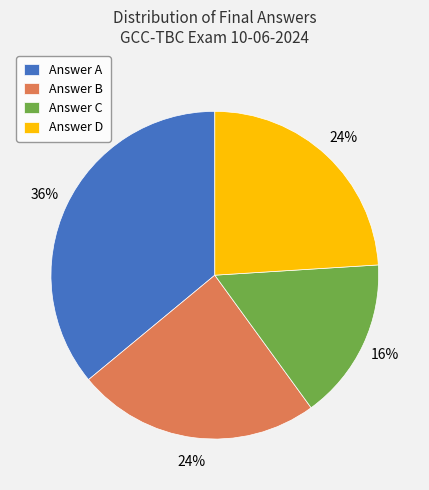

Is there a majority slice in this chart?

No